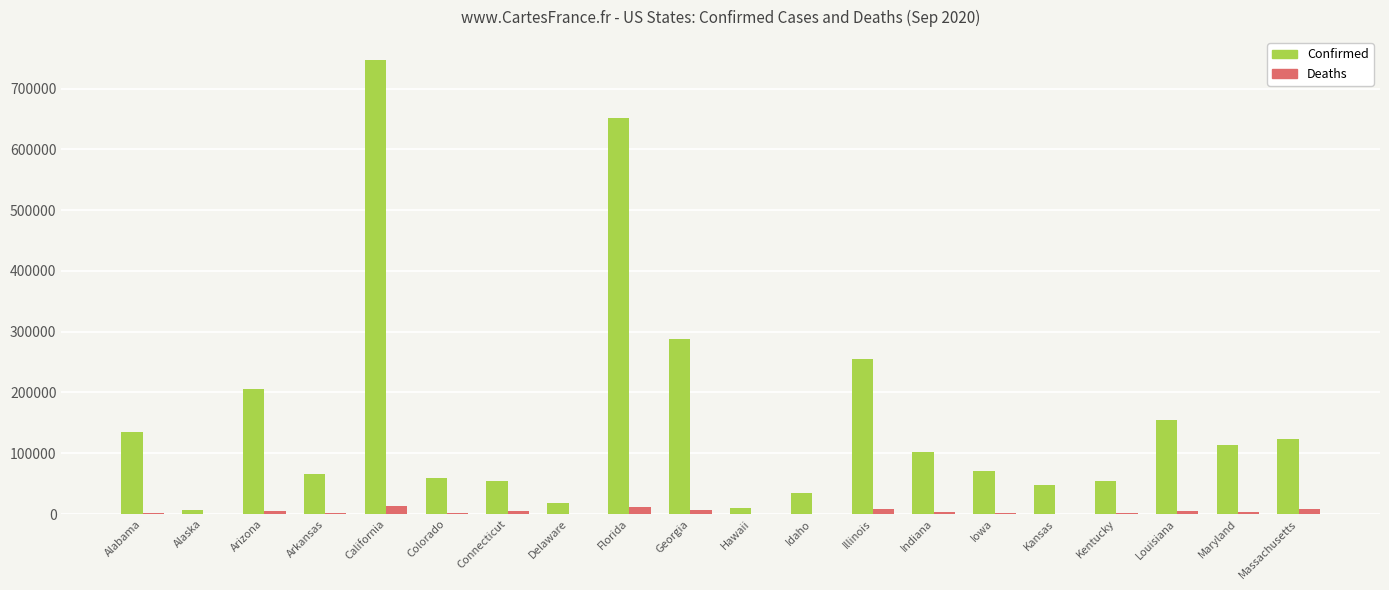

Which category has the highest value across all series?

California